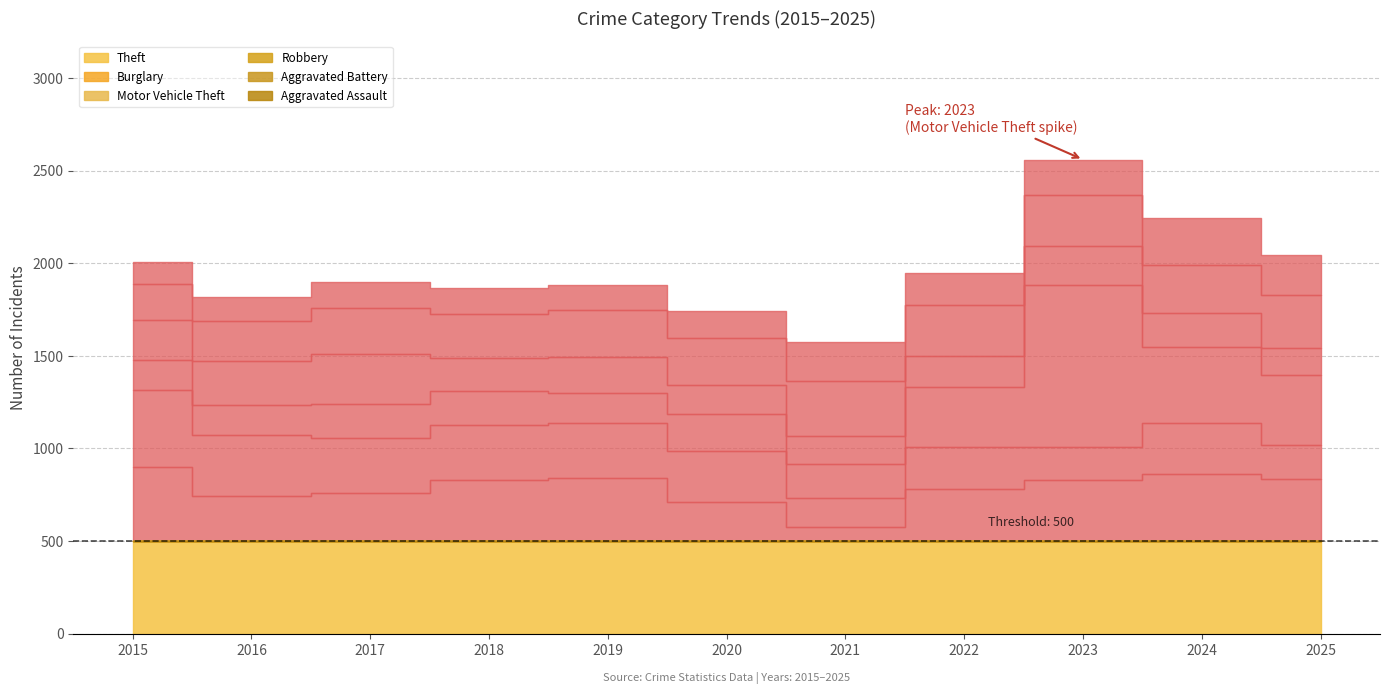

Does the chart display data point markers on the line(s)?

No